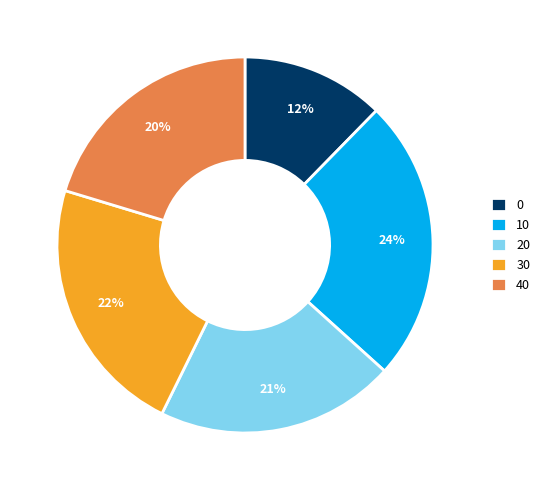

Is 10 the majority of the pie?

No